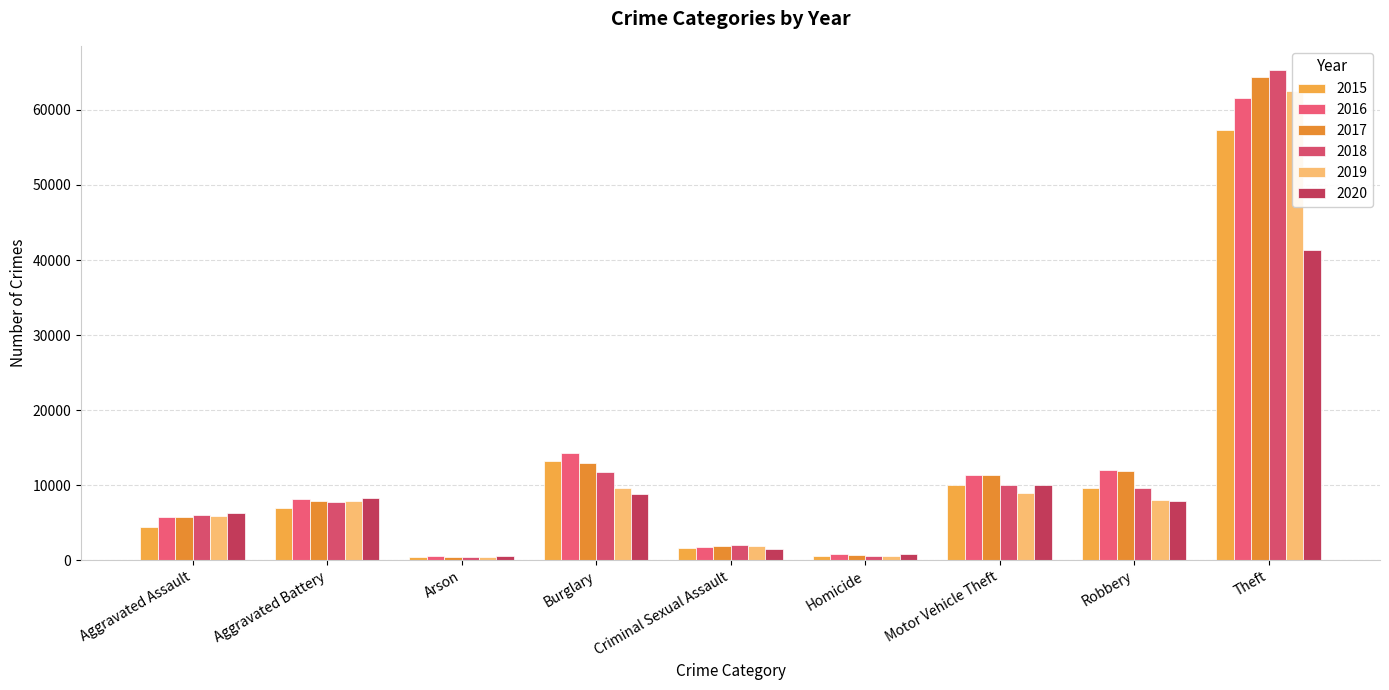

Which series has the widest spread of values?

2018